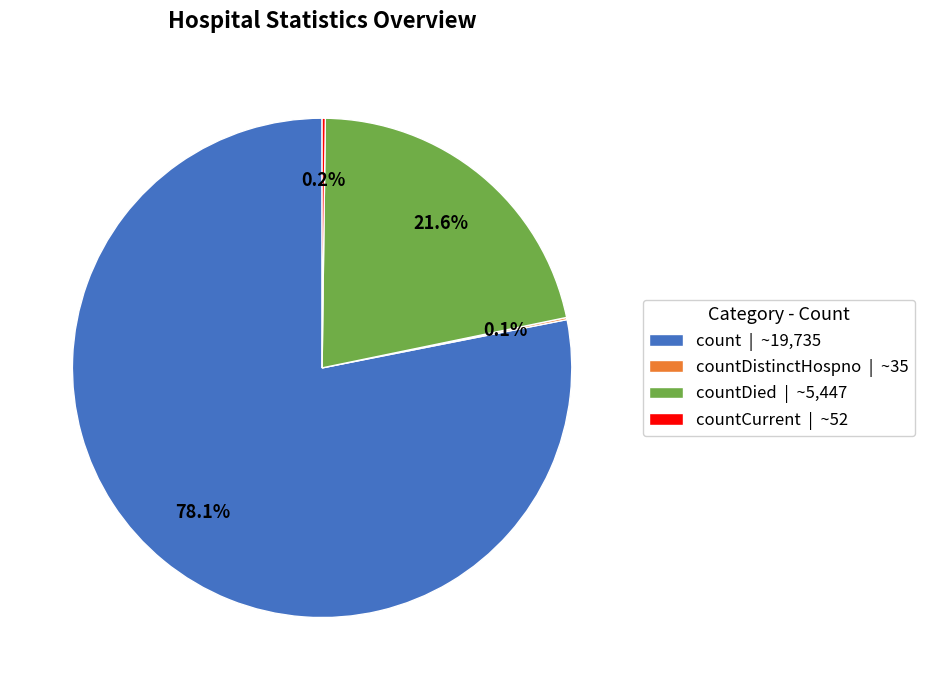

What percentage is NOT represented by count | ~19,735?

21.9%